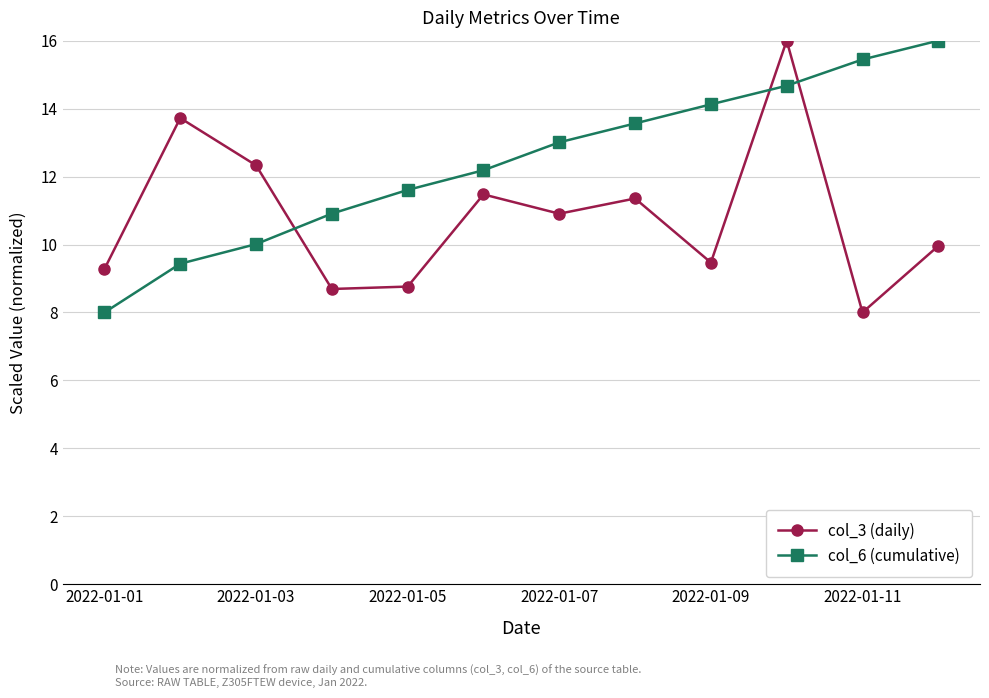

At how many categories does at least one series exceed 8?

12